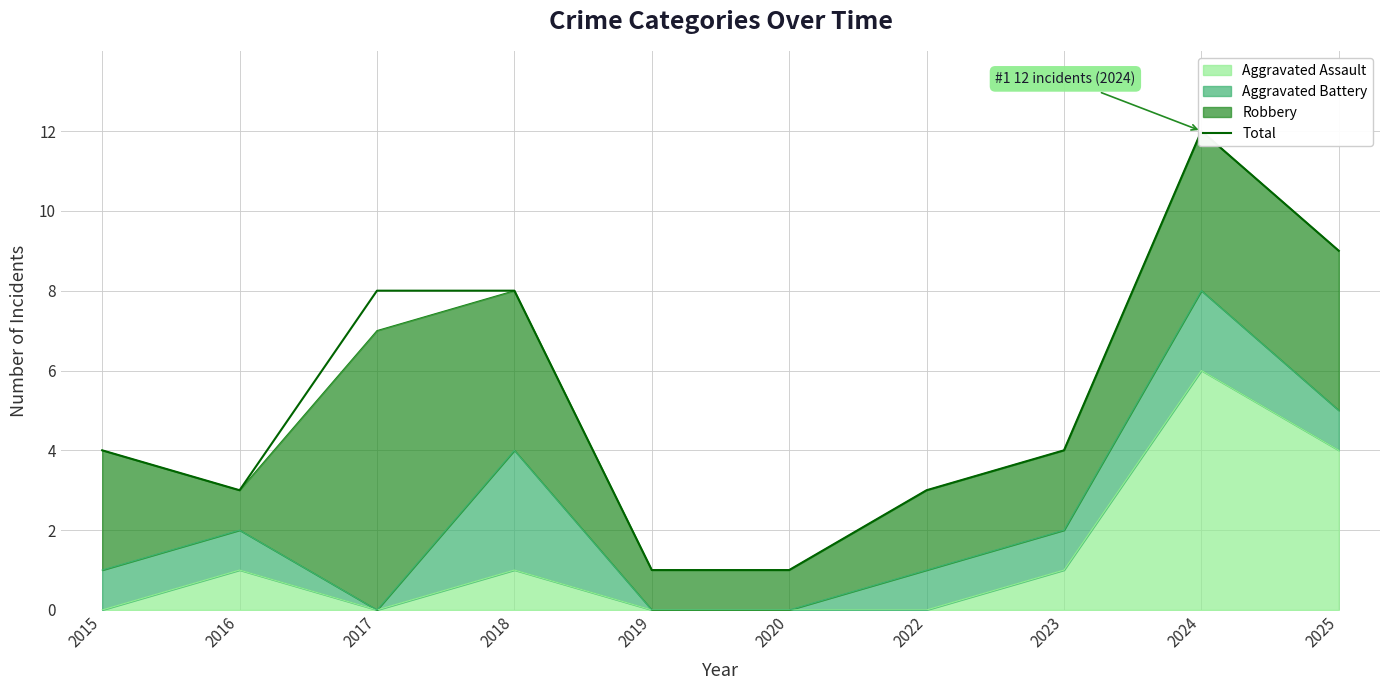

What is the ratio of the value at 2020 to the value at 2019?

1.0